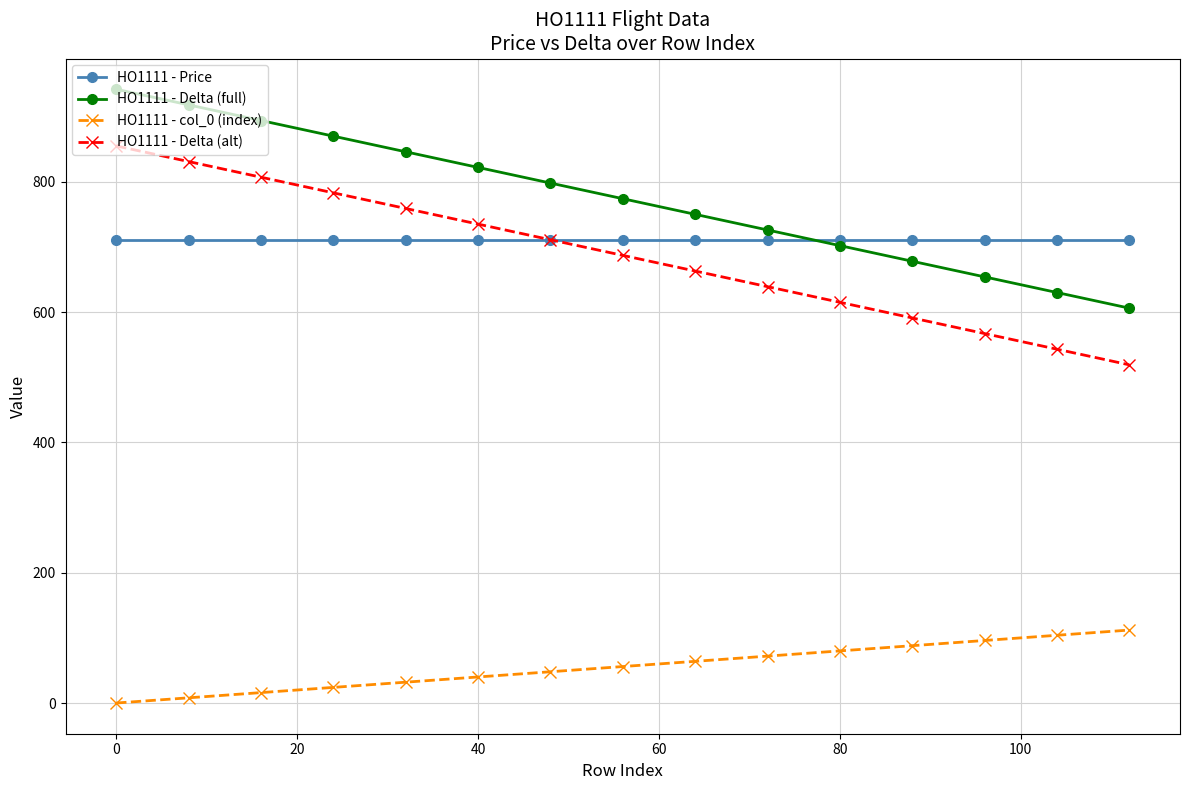

Which series has the largest total across all categories?

HO1111 - Delta (full)